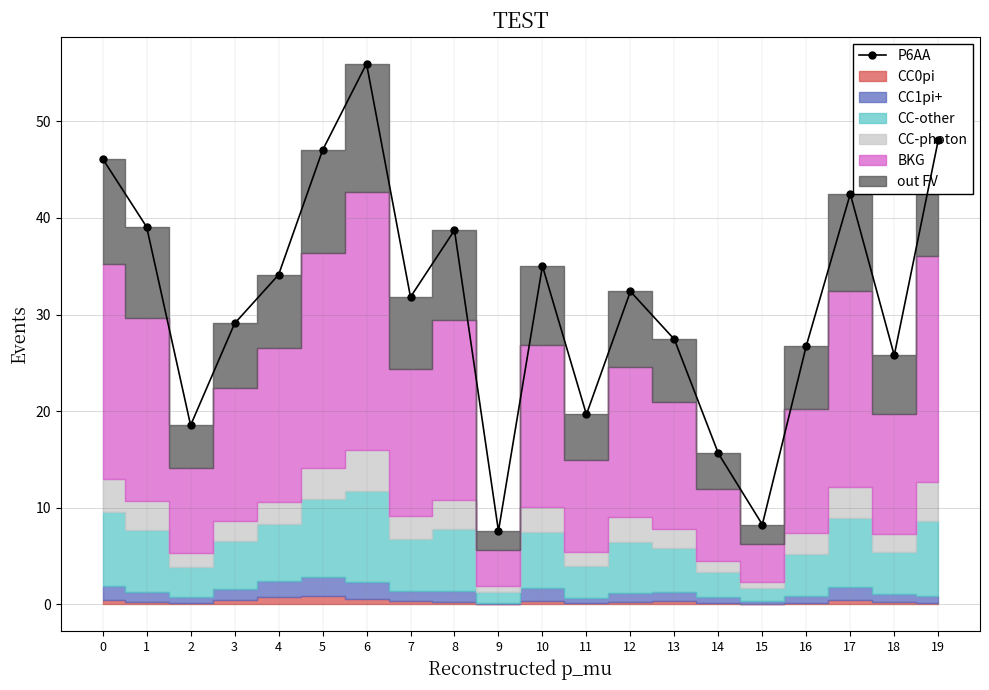

Between 15 and 19, which is larger?

19